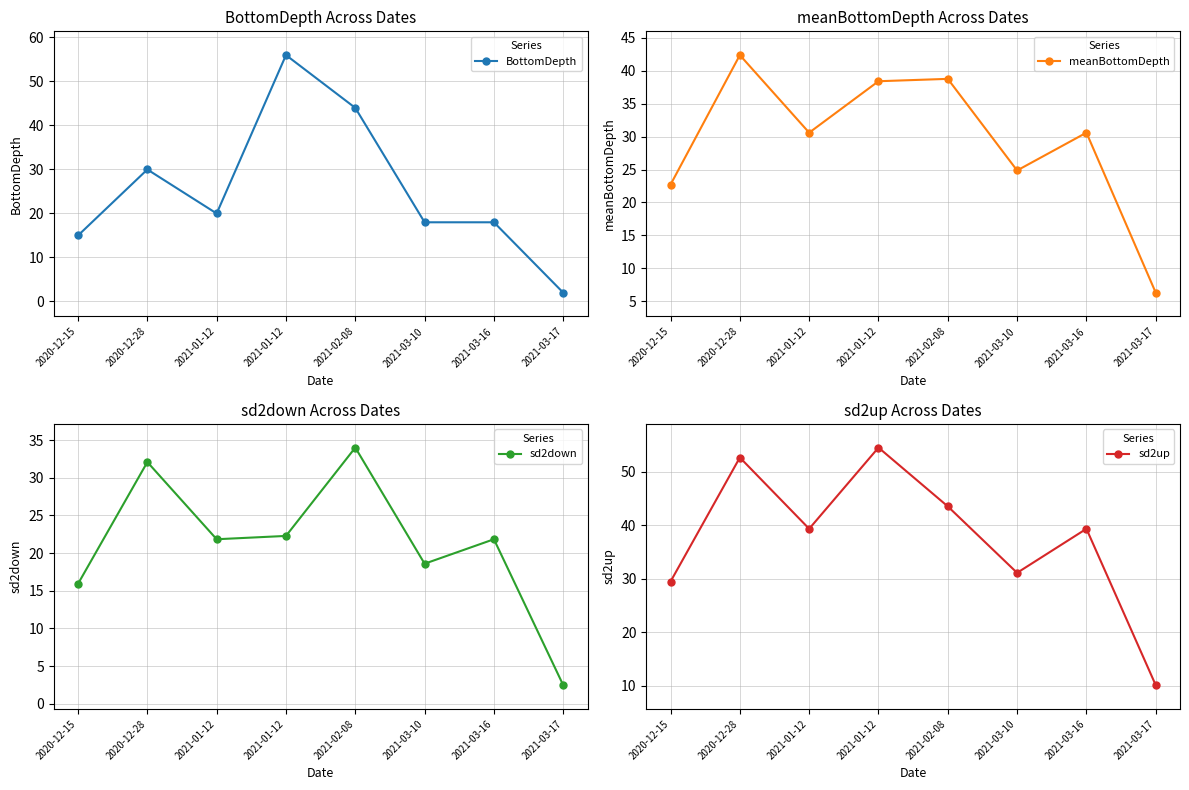

Is this an area chart (filled region under the line)?

No